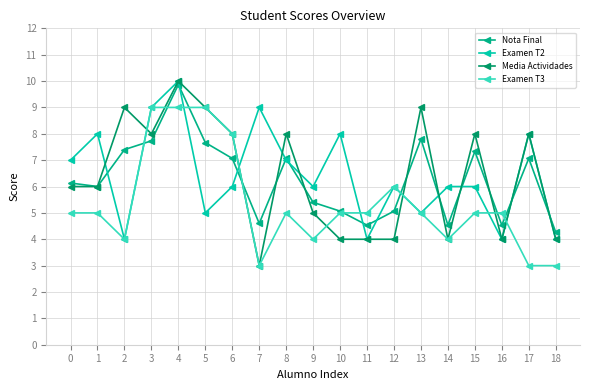

At how many categories does at least one series exceed 3?

19